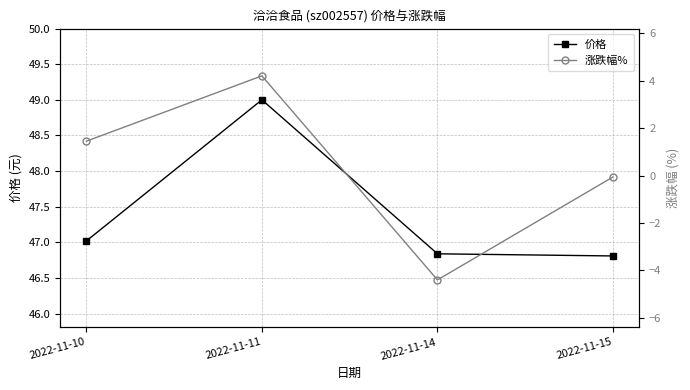

The value of 涨跌幅% at 2022-11-15 is -0.1. True or false?

False